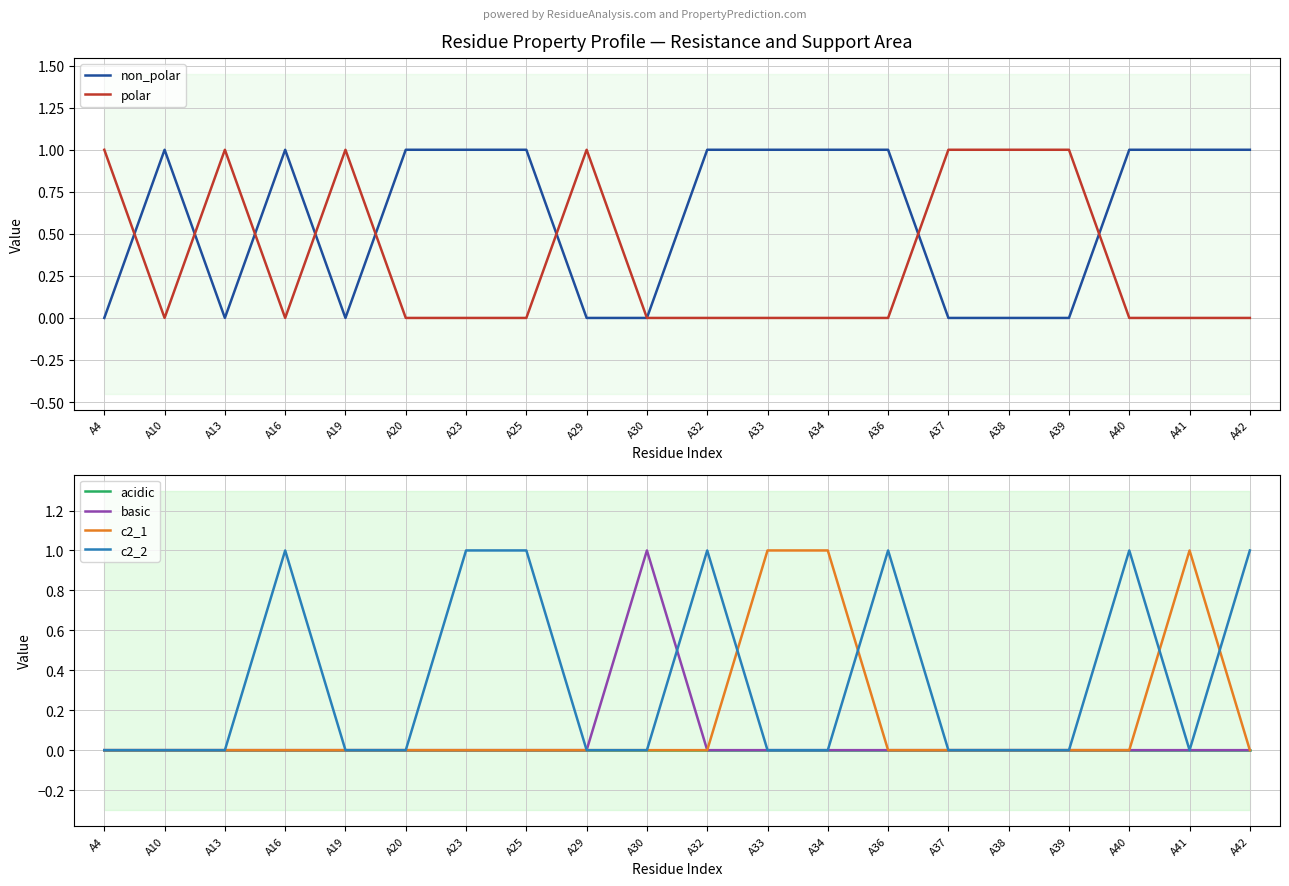

Reading left to right, list all the values displayed in this chart.

non_polar: A4=0	A10=1	A13=0	A16=1	A19=0	A20=1	A23=1	A25=1	A29=0	A30=0	A32=1	A33=1	A34=1	A36=1	A37=0	A38=0	A39=0	A40=1	A41=1	A42=1
polar: A4=1	A10=0	A13=1	A16=0	A19=1	A20=0	A23=0	A25=0	A29=1	A30=0	A32=0	A33=0	A34=0	A36=0	A37=1	A38=1	A39=1	A40=0	A41=0	A42=0
acidic: A4=0	A10=0	A13=0	A16=0	A19=0	A20=0	A23=0	A25=0	A29=0	A30=0	A32=0	A33=0	A34=0	A36=0	A37=0	A38=0	A39=0	A40=0	A41=0	A42=0
basic: A4=0	A10=0	A13=0	A16=0	A19=0	A20=0	A23=0	A25=0	A29=0	A30=1	A32=0	A33=0	A34=0	A36=0	A37=0	A38=0	A39=0	A40=0	A41=0	A42=0
c2_1: A4=0	A10=0	A13=0	A16=0	A19=0	A20=0	A23=0	A25=0	A29=0	A30=0	A32=0	A33=1	A34=1	A36=0	A37=0	A38=0	A39=0	A40=0	A41=1	A42=0
c2_2: A4=0	A10=0	A13=0	A16=1	A19=0	A20=0	A23=1	A25=1	A29=0	A30=0	A32=1	A33=0	A34=0	A36=1	A37=0	A38=0	A39=0	A40=1	A41=0	A42=1